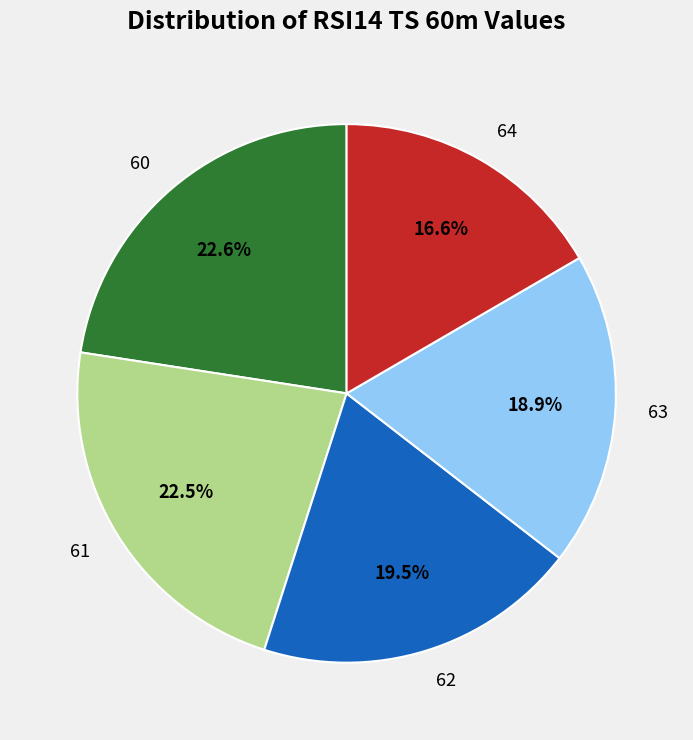

The 64 slice represents 17% of the pie. True or false?

True